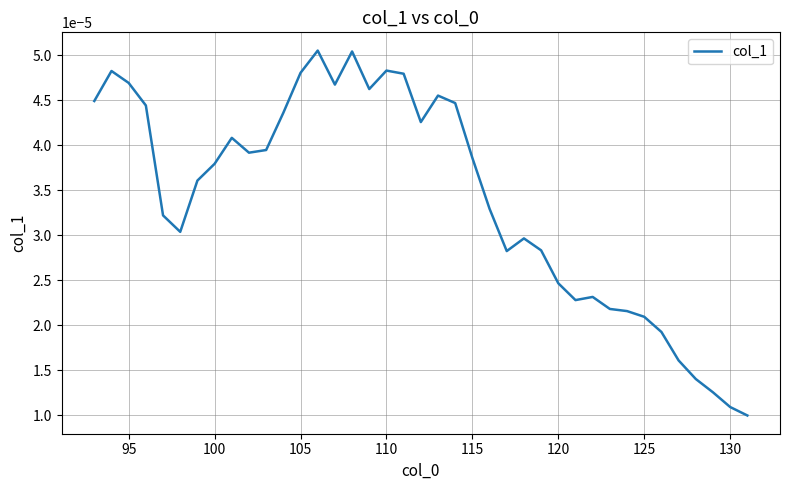

Which has a higher value, 105 or 95?

105